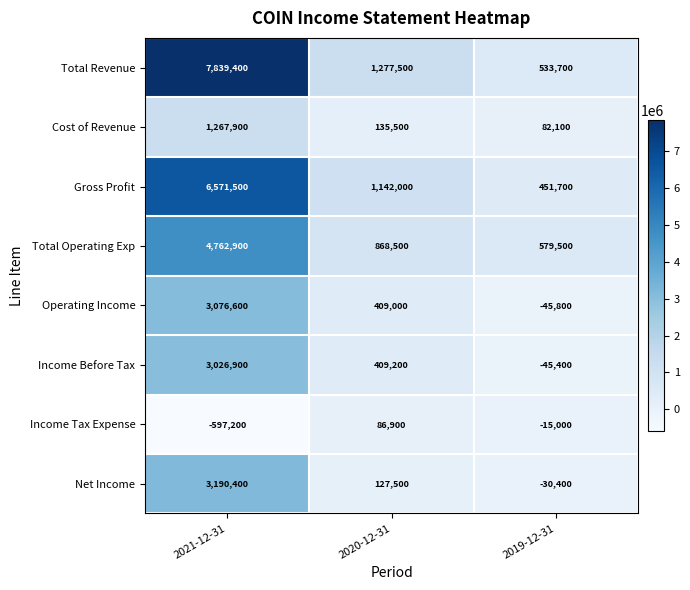

Which series changed the most between 2021-12-31 and 2020-12-31?

Total Revenue